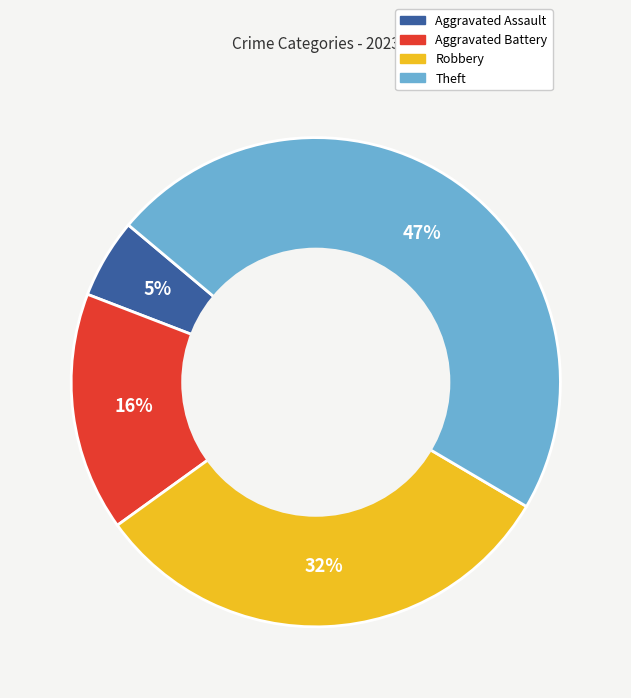

Between Aggravated Battery and Robbery, which is larger?

Robbery